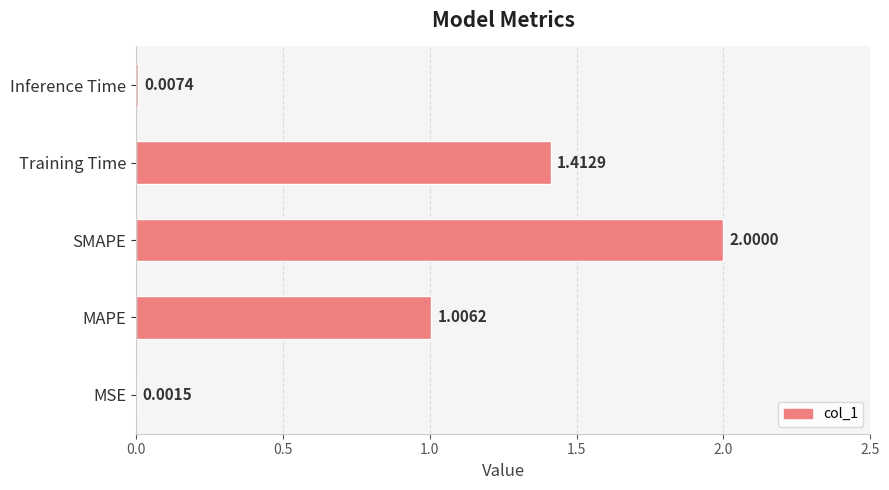

At which category does the chart reach its peak across all series?

SMAPE